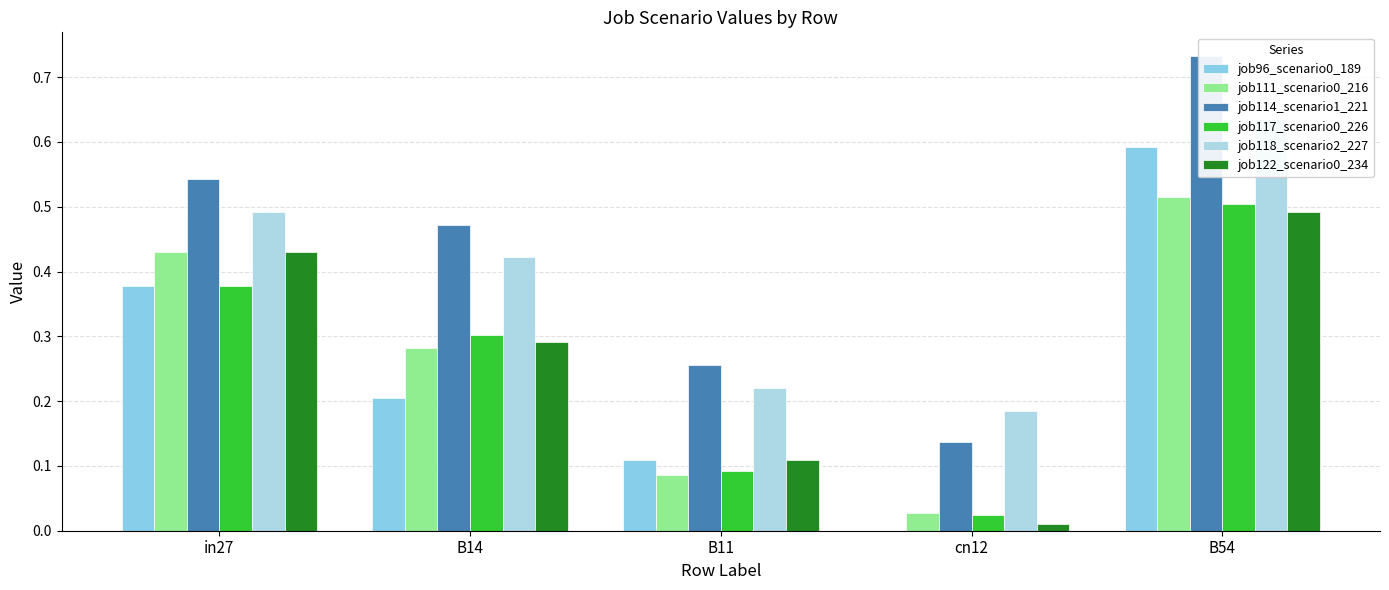

Count the number of categories in the chart.

5